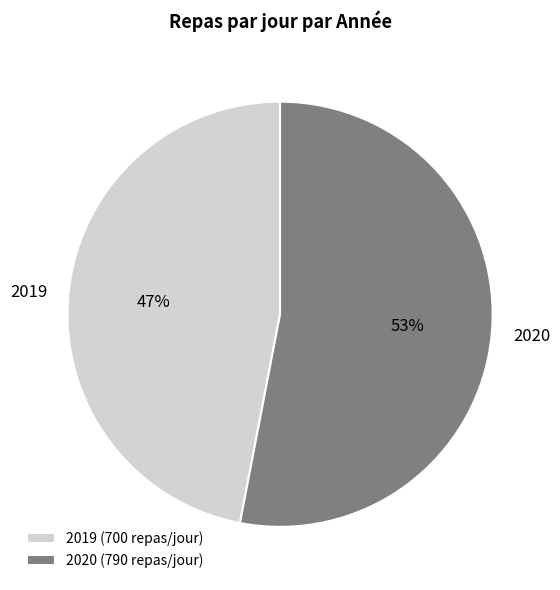

Which category has the smallest portion of the pie?

2019